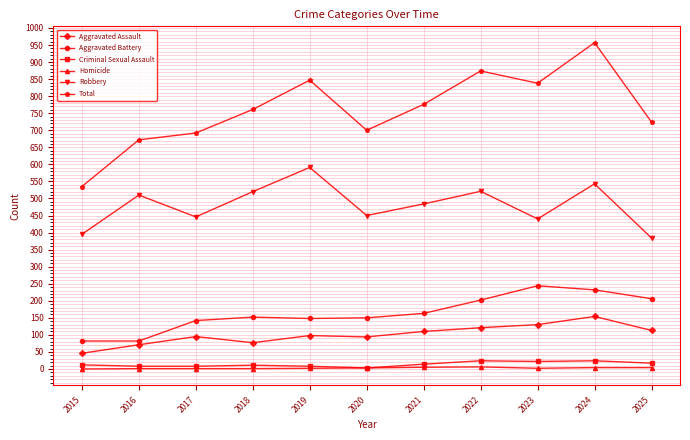

Which series has the largest total across all categories?

Total